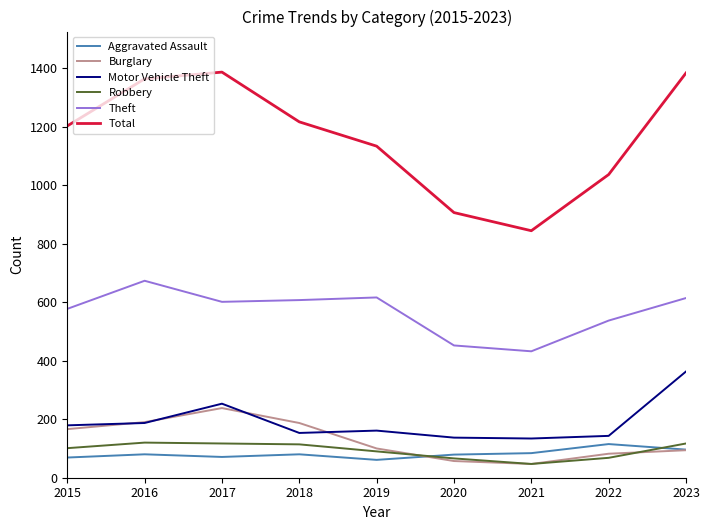

What is the minimum value for Total?

844